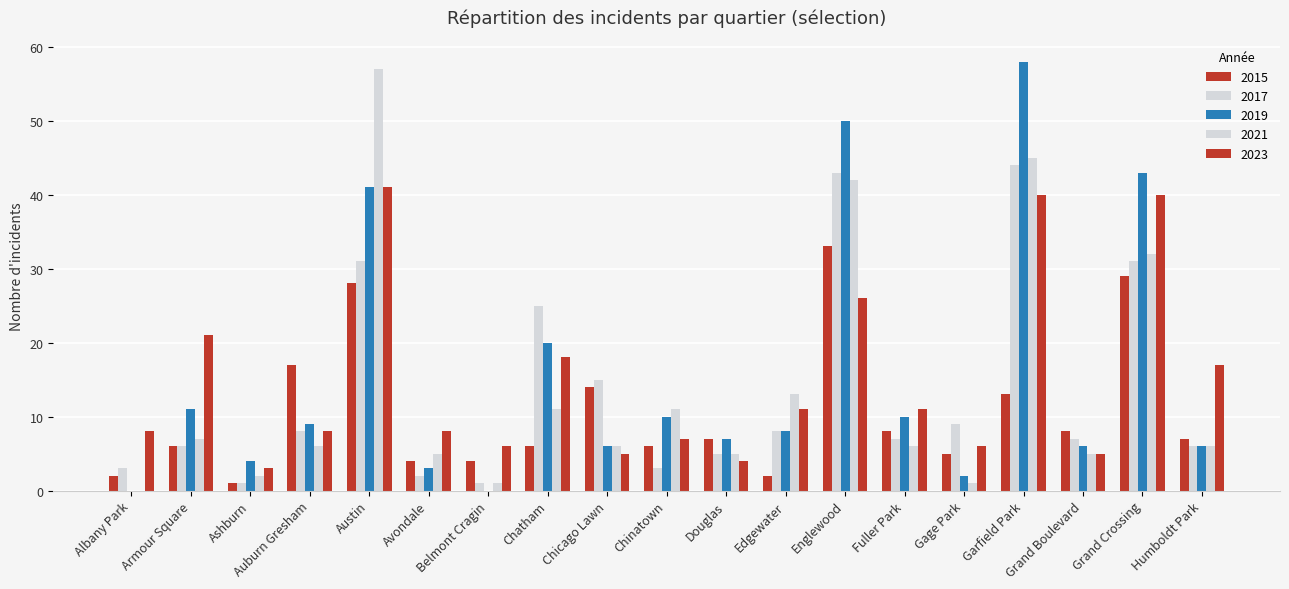

Count the number of data series in this chart.

5